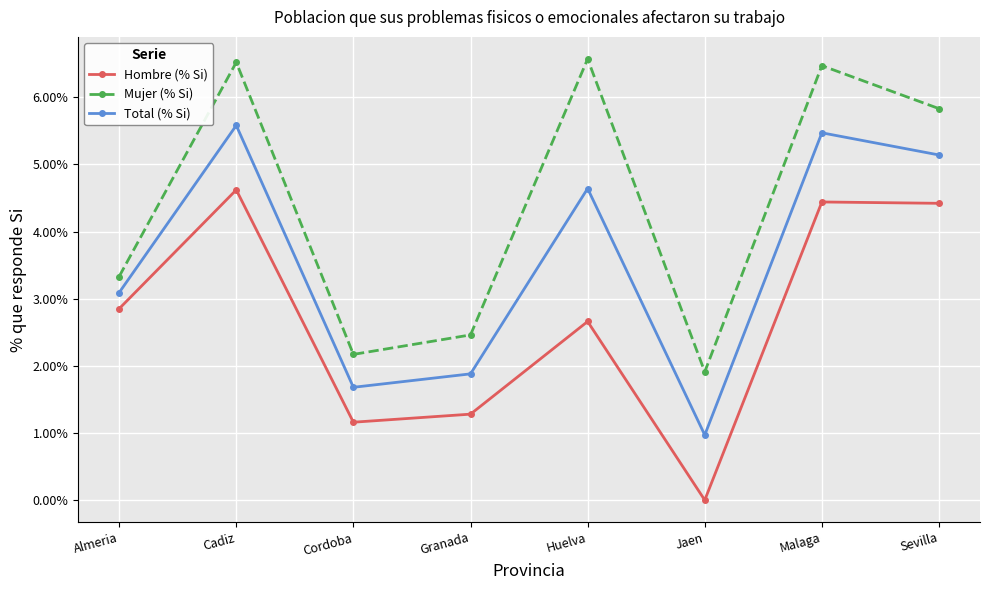

Is this an area chart (filled region under the line)?

No